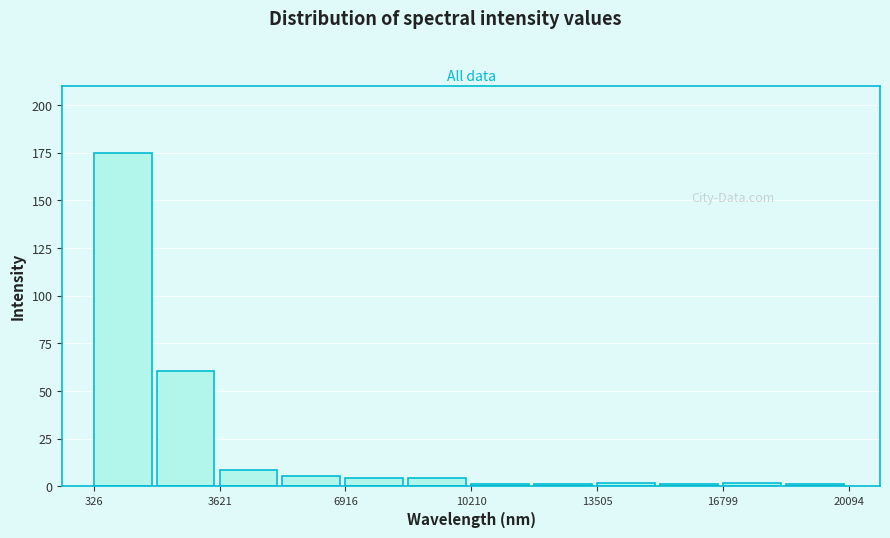

Read against the x-axis, roughly where is the centre of the tallest bar?

1000